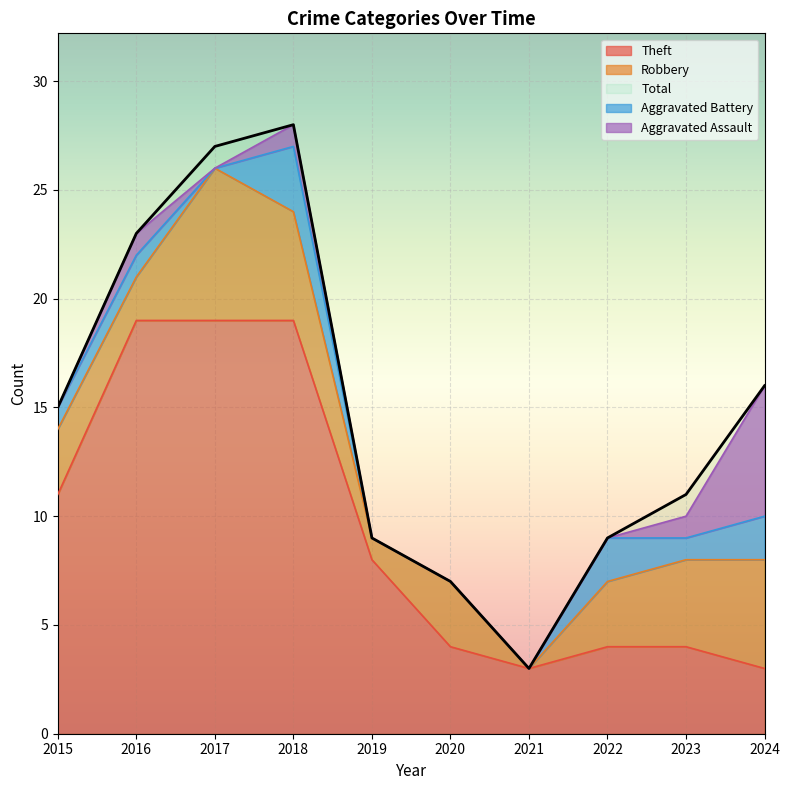

What is the minimum value shown in the chart?

3